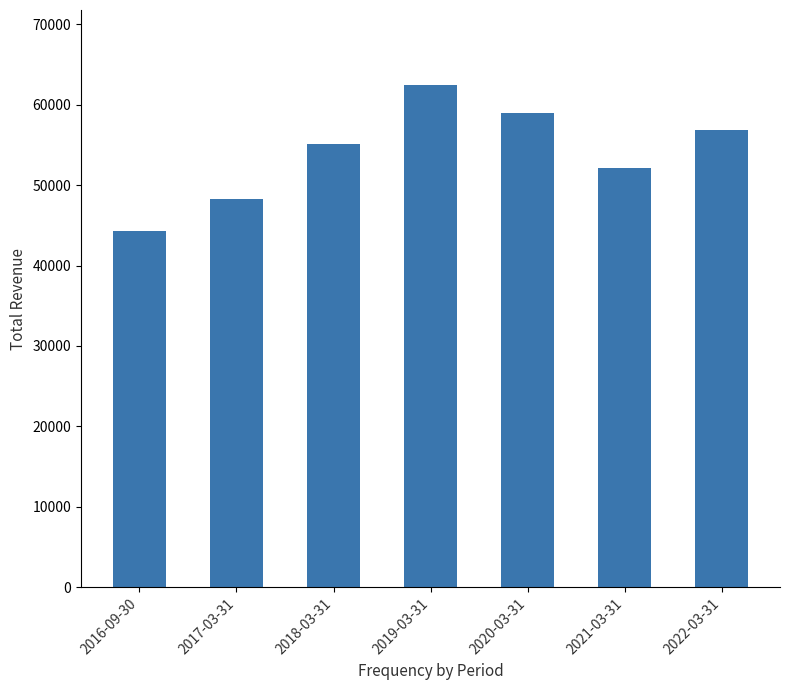

Approximately how many times larger is the value at 2017-03-31 compared to 2022-03-31?

0.8